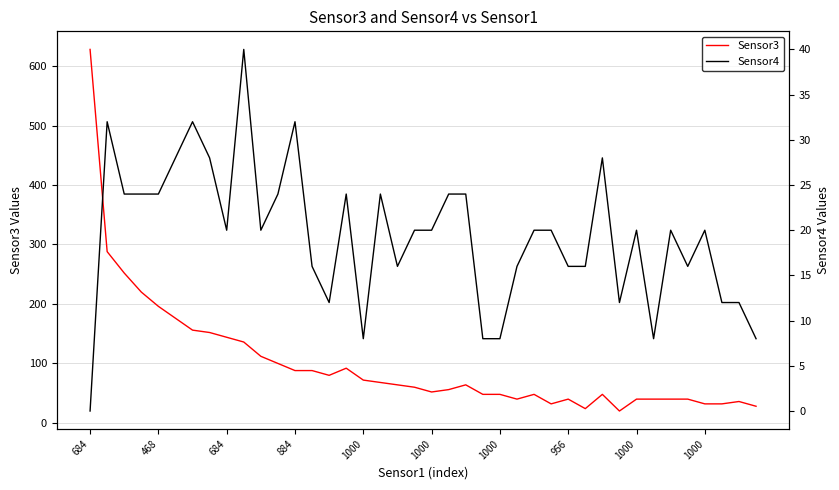

Where is Sensor3 nearest to the value 324?

468